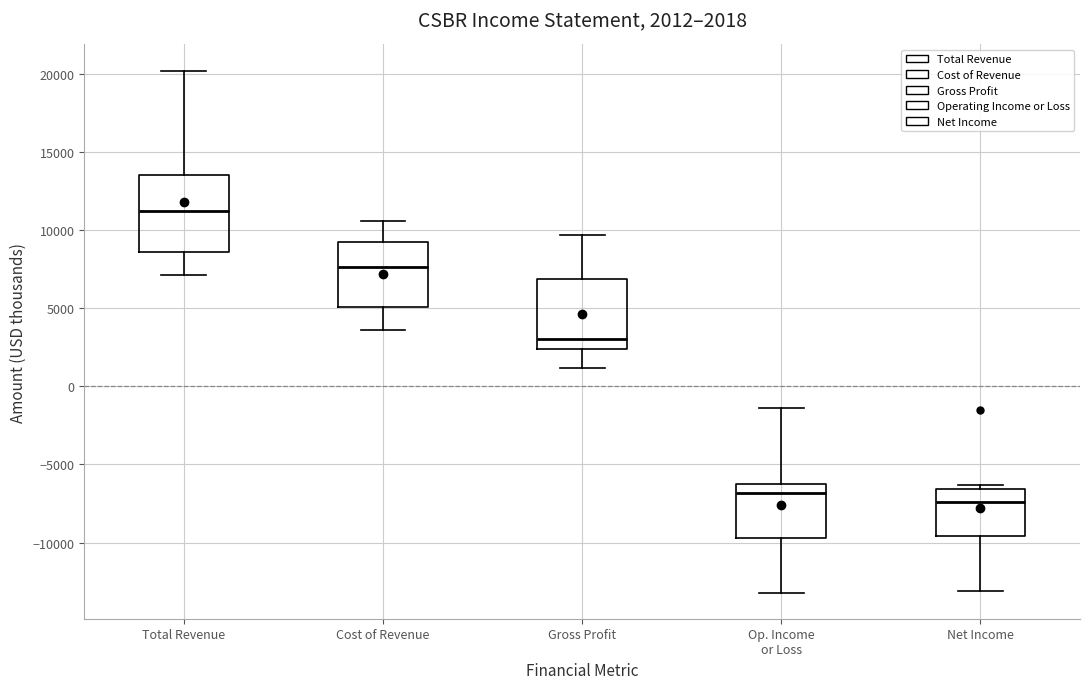

Which box has the lowest median line?

Net Income